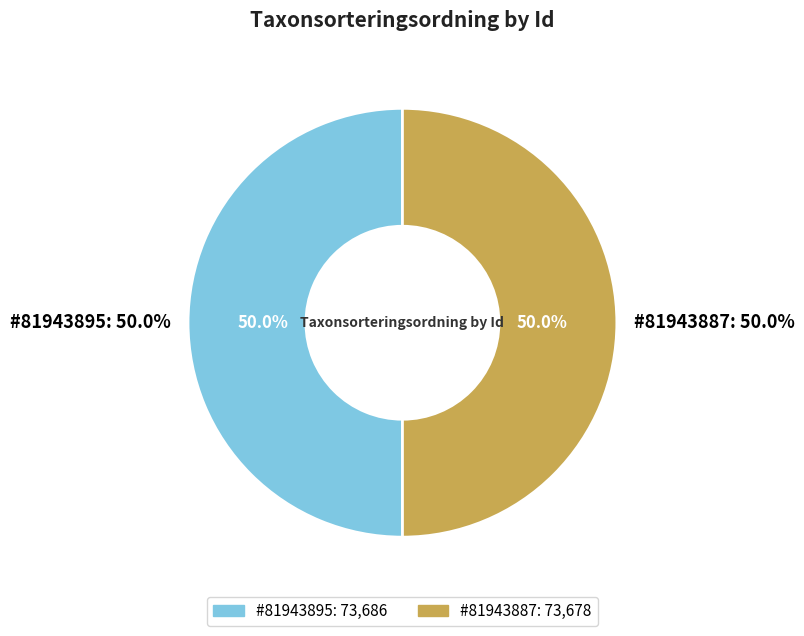

What percentage is the 81943895 slice, to the nearest percent?

50%